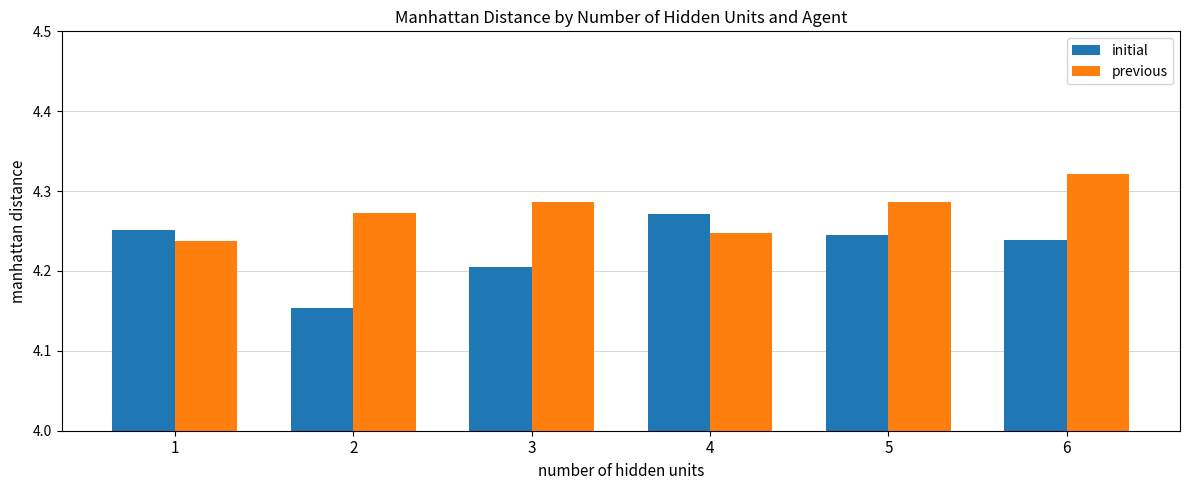

The initial series shows 4.2 at 5. True or false?

True